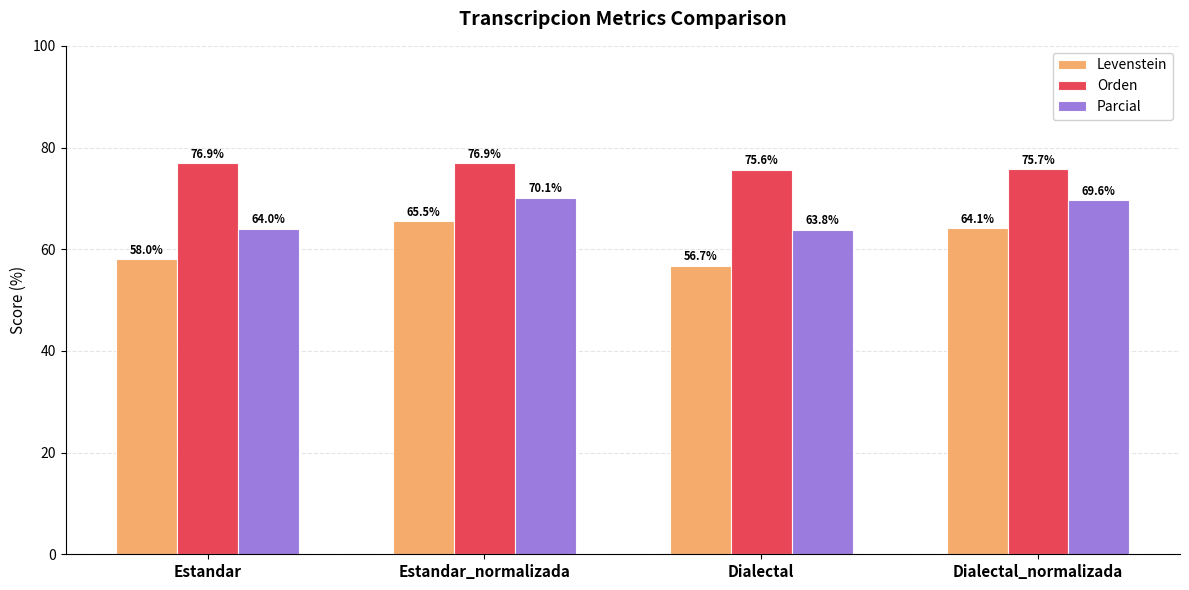

Reading right to left, transcribe all the data shown in this chart.

Levenstein: 64.1	56.7	65.5	58.0
Orden: 75.7	75.6	76.9	76.9
Parcial: 69.6	63.8	70.1	64.0